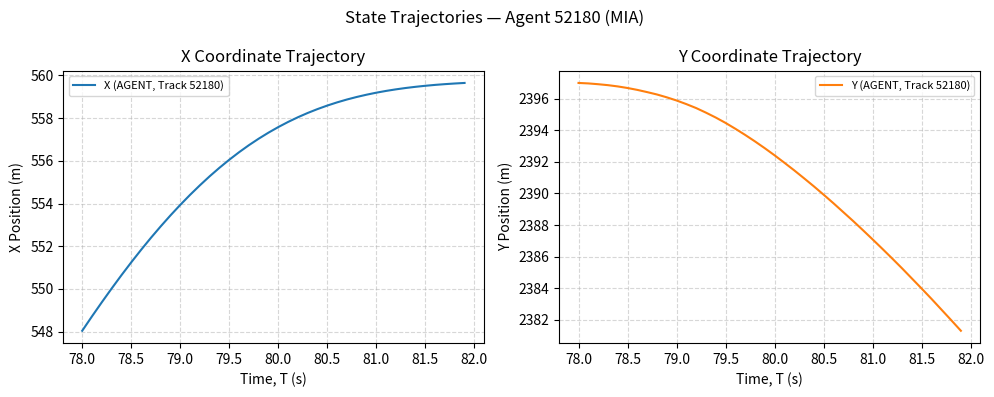

Reading right to left, extract all data points from this chart.

X (AGENT, Track 52180): 559.7	559.6	559.6	559.6	559.5	559.5	559.4	559.4	559.3	559.2	559.1	559.0	558.9	558.7	558.6	558.4	558.2	558.0	557.8	557.6	557.3	557.0	556.7	556.4	556.1	555.7	555.3	554.9	554.4	553.9	553.4	552.9	552.4	551.8	551.2	550.6	550.0	549.4	548.7	548.0
Y (AGENT, Track 52180): 2381.3	2382.0	2382.7	2383.3	2384.0	2384.6	2385.3	2385.9	2386.5	2387.1	2387.7	2388.3	2388.8	2389.4	2389.9	2390.4	2391.0	2391.5	2391.9	2392.4	2392.9	2393.3	2393.7	2394.1	2394.5	2394.8	2395.1	2395.4	2395.7	2395.9	2396.1	2396.3	2396.4	2396.6	2396.7	2396.8	2396.8	2396.9	2397.0	2397.0